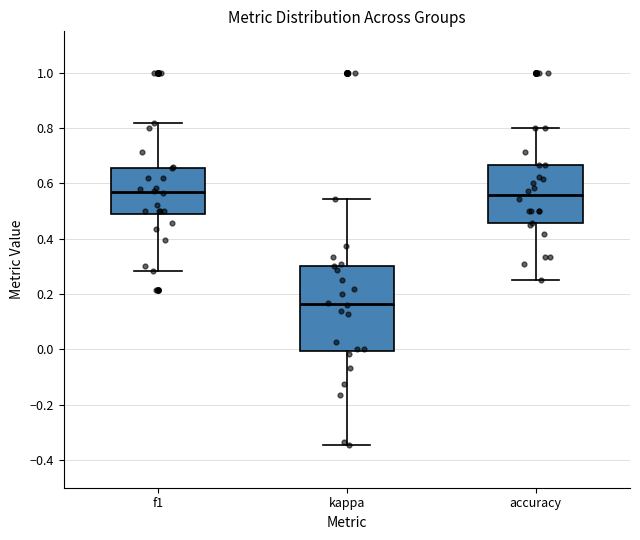

Where does the lower whisker of the box for f1 end on the y-axis? The values are not printed on the chart, so give them approximately, as read against the axis.

0.28